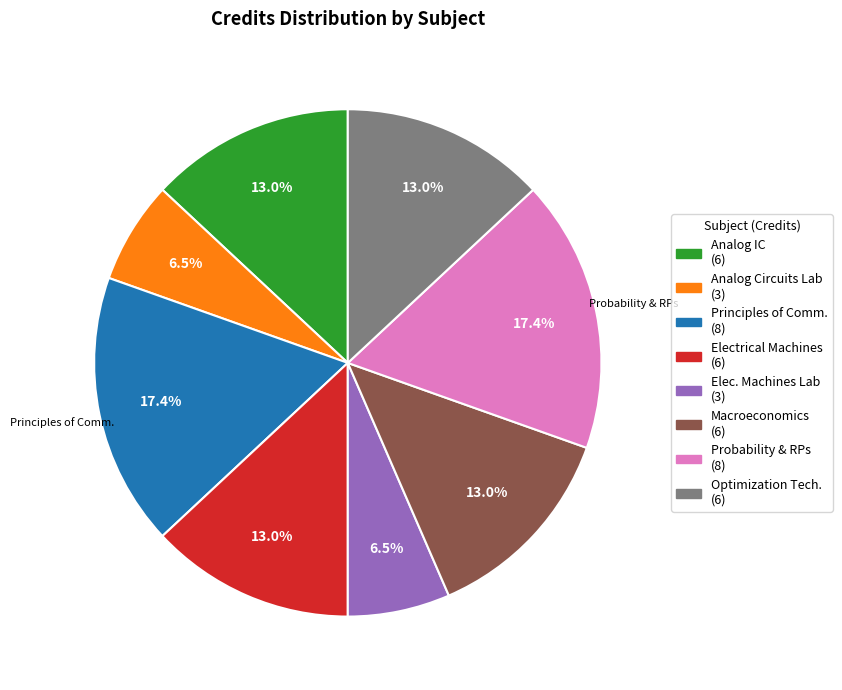

Does any single category account for the majority?

No